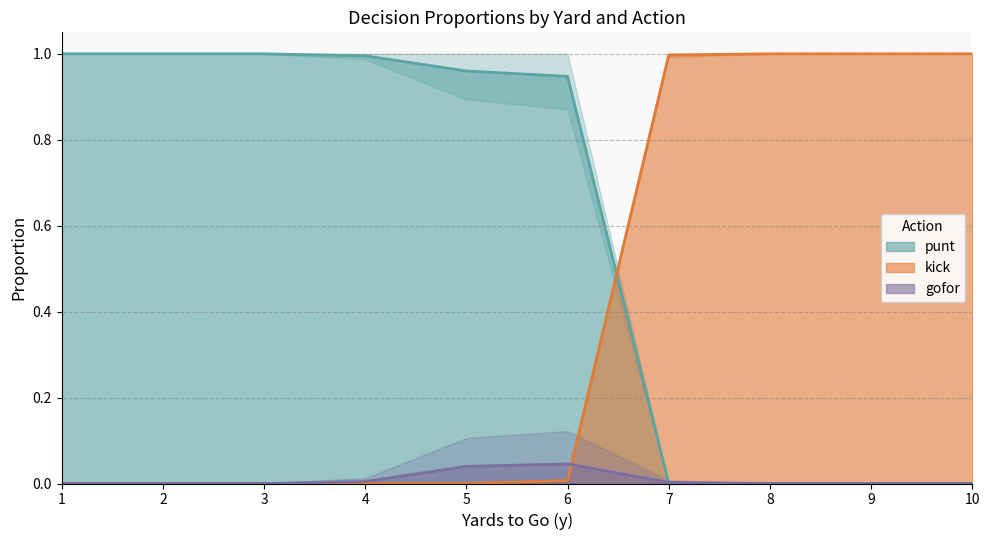

Reading left to right, list all the values displayed in this chart.

punt: 1.0	1.0	1.0	1.0	1.0	0.9	0.0	0.0	0.0	0.0
kick: 0.0	0.0	0.0	0.0	0.0	0.0	1.0	1.0	1.0	1.0
gofor: 0.0	0.0	0.0	0.0	0.0	0.0	0.0	0.0	0.0	0.0